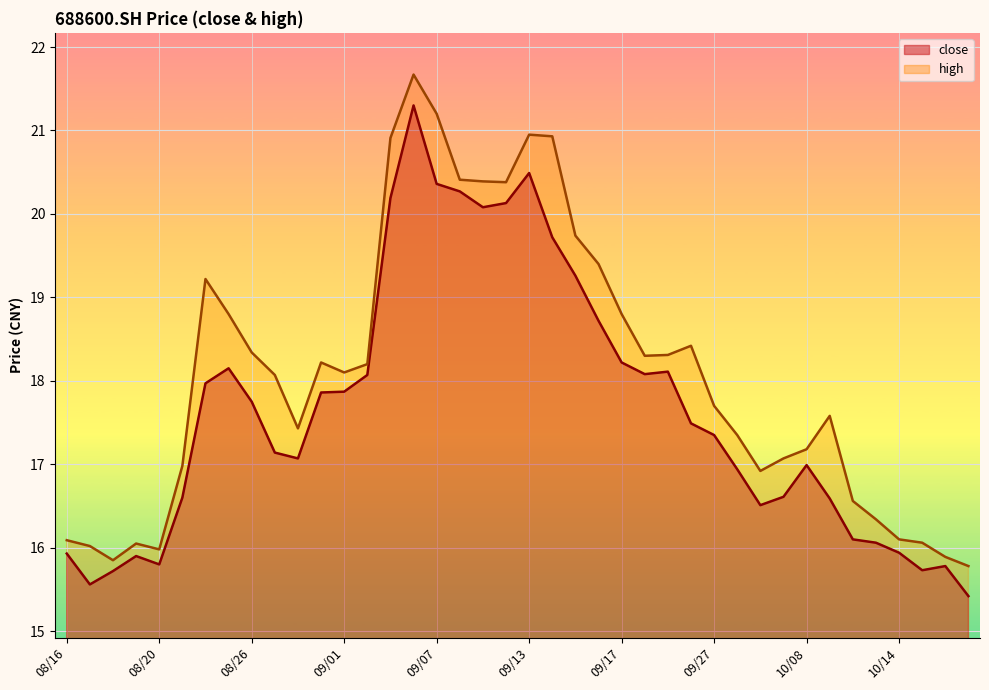

True or false: close and high intersect in this chart.

False